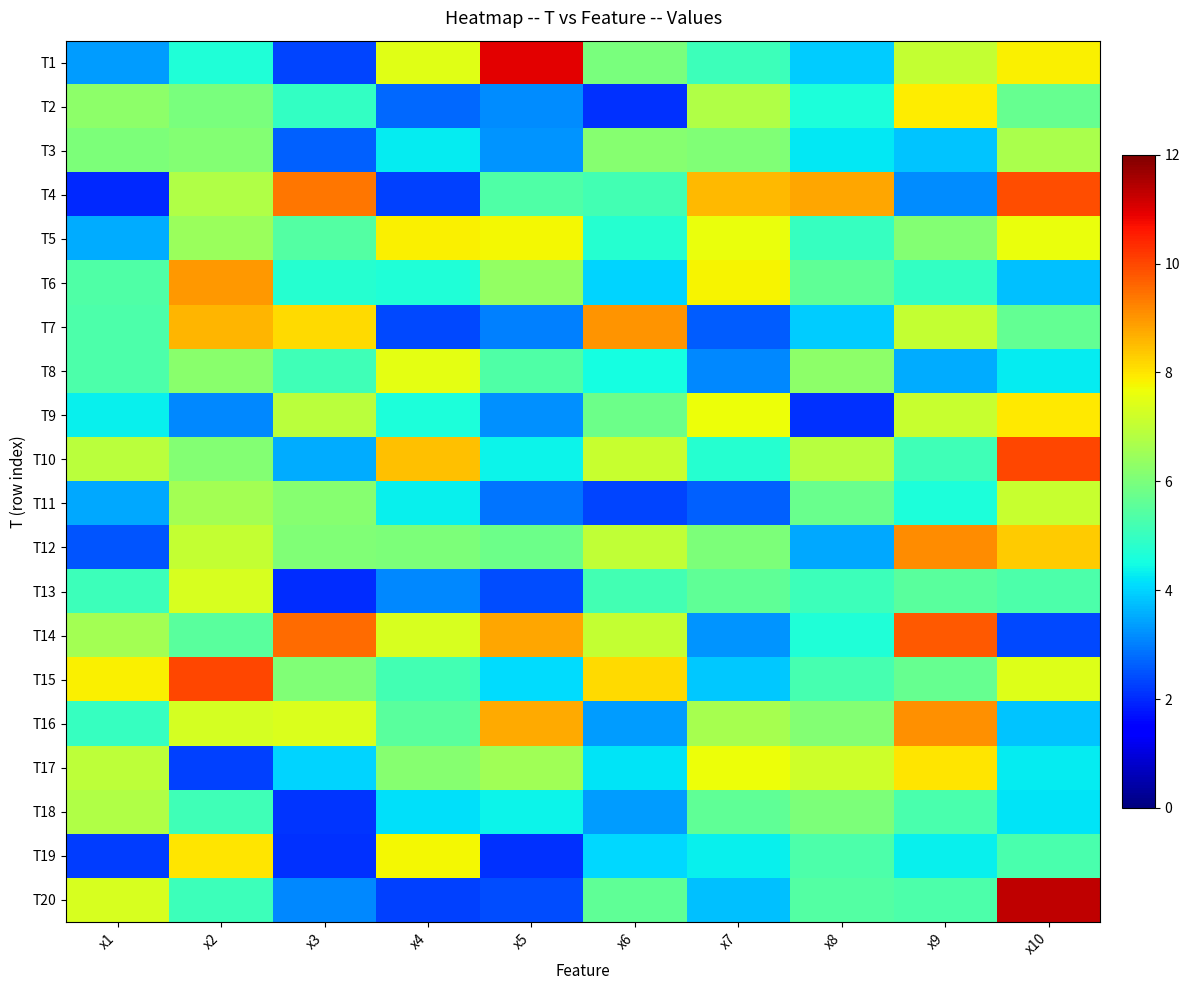

At how many categories does at least one series exceed 9?

6